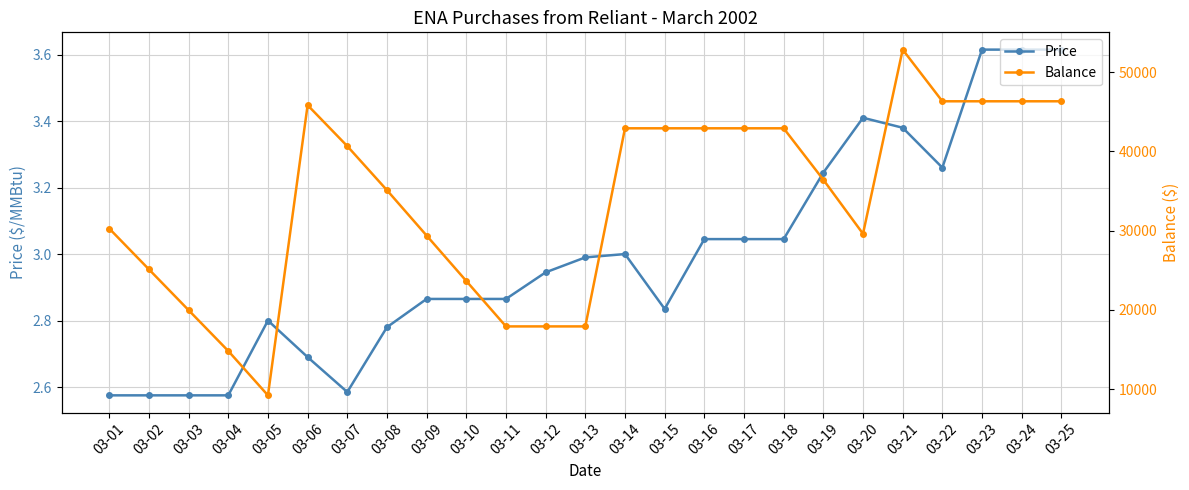

What is the difference between the maximum and minimum values in the Balance series?

43630.0